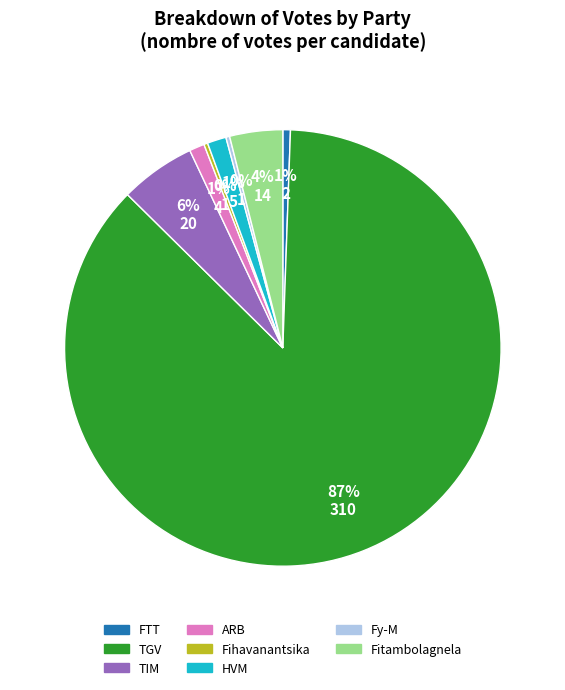

How many slices are in this pie chart?

8